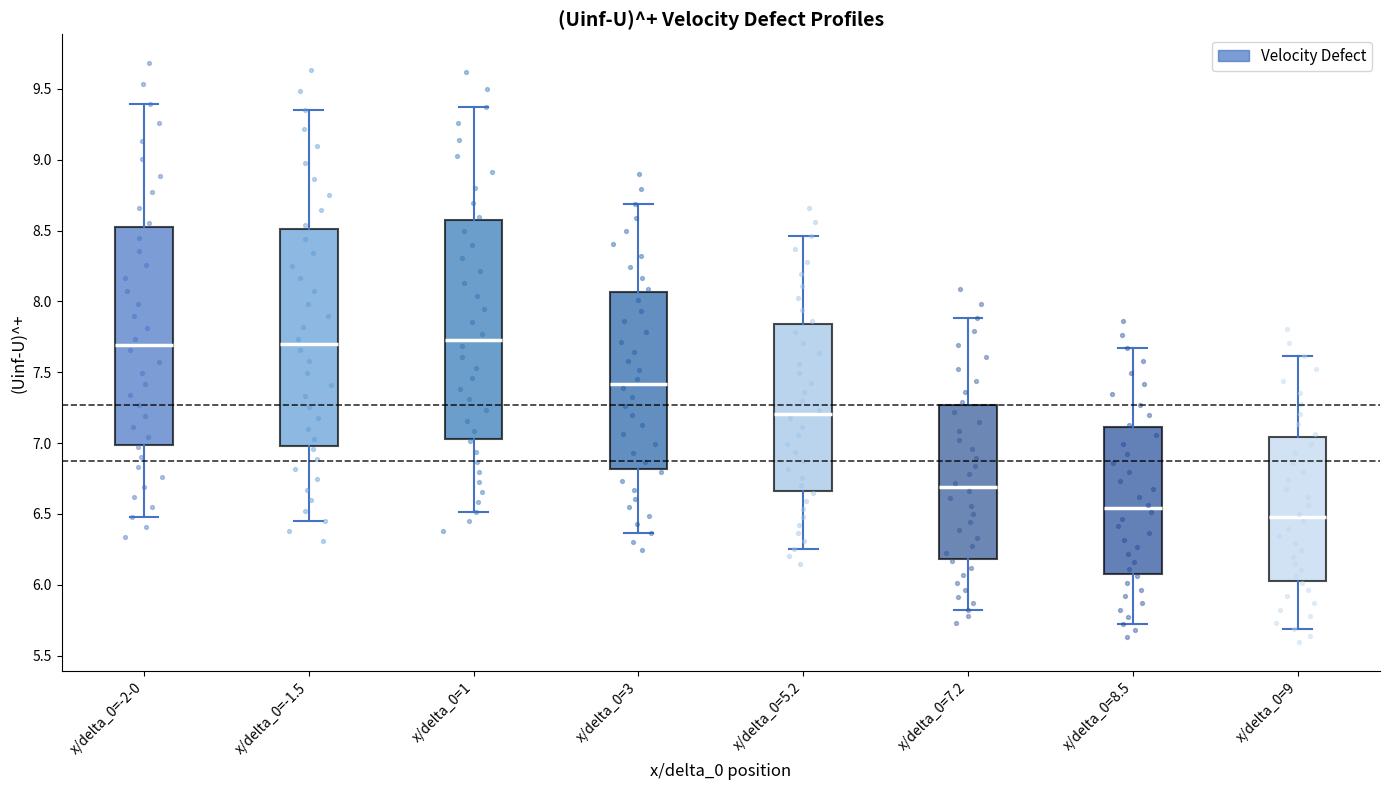

Where does the median line of the box for x/delta_0=-2-0 sit on the y-axis? The values are not printed on the chart, so give them approximately, as read against the axis.

7.70